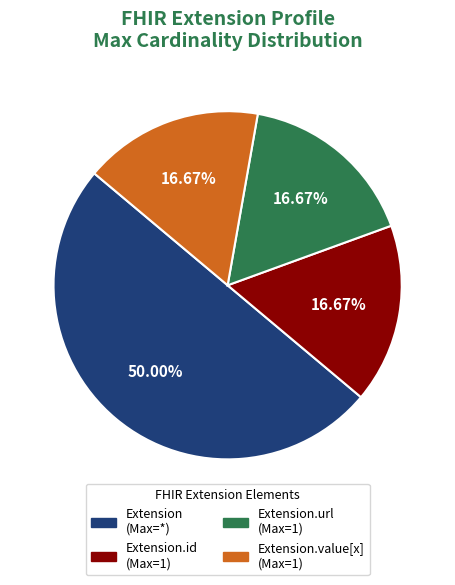

How many segments does this pie chart have?

4